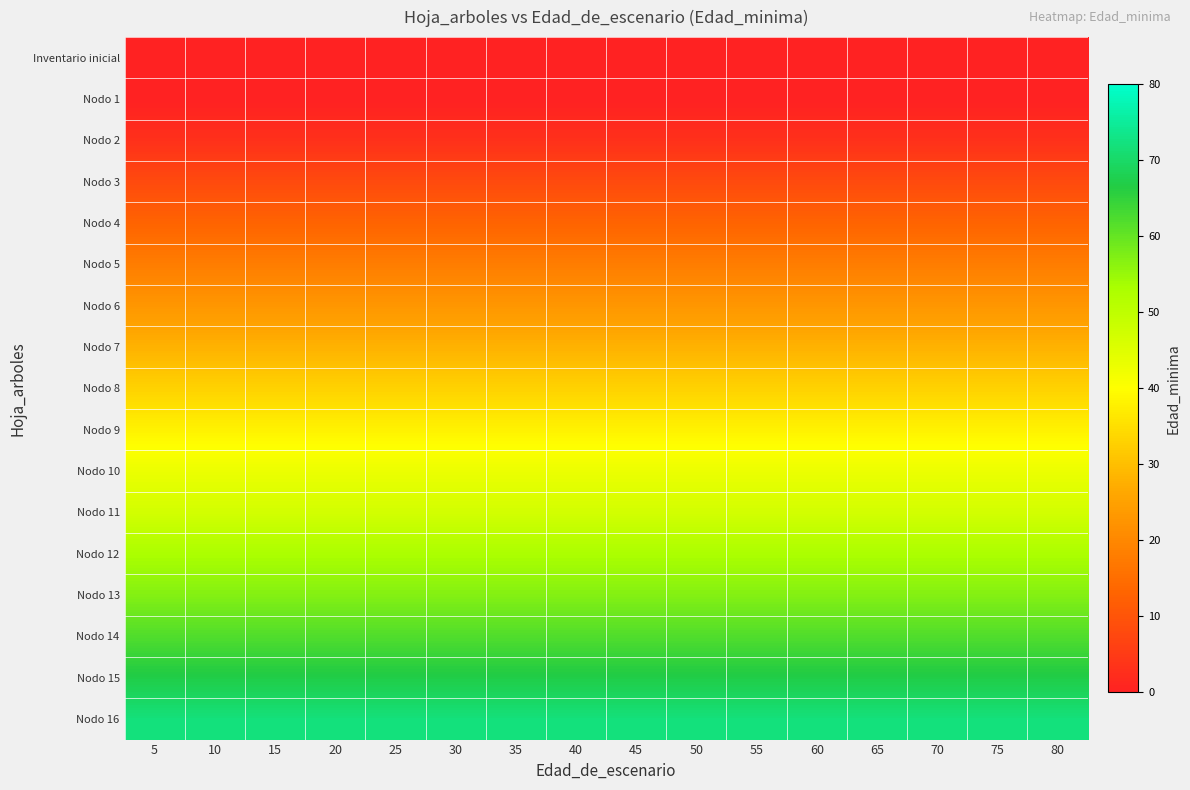

What is the spread (max minus min) of values at 35?

72